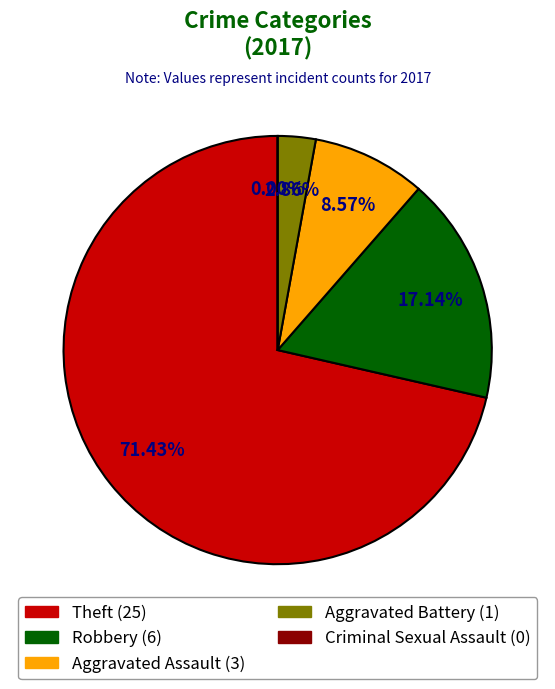

How many slices are in this pie chart?

5